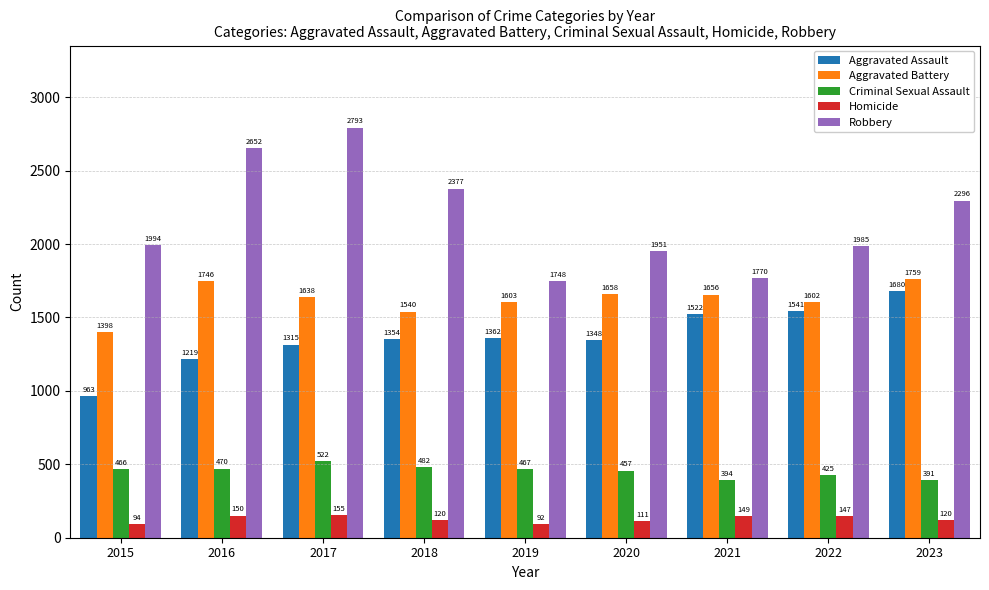

Where is Aggravated Battery nearest to the value 1578?

2022